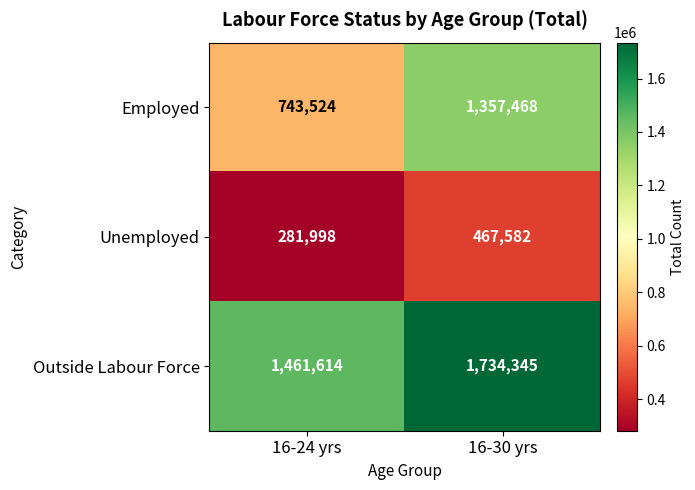

List the series in order of their overall mean, highest first.

Outside Labour Force, Employed, Unemployed